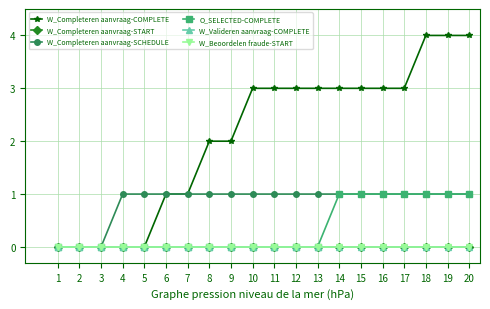

Rank the series by their maximum value, from highest to lowest.

W_Completeren aanvraag-COMPLETE, W_Completeren aanvraag-SCHEDULE, O_SELECTED-COMPLETE, W_Completeren aanvraag-START, W_Valideren aanvraag-COMPLETE, W_Beoordelen fraude-START